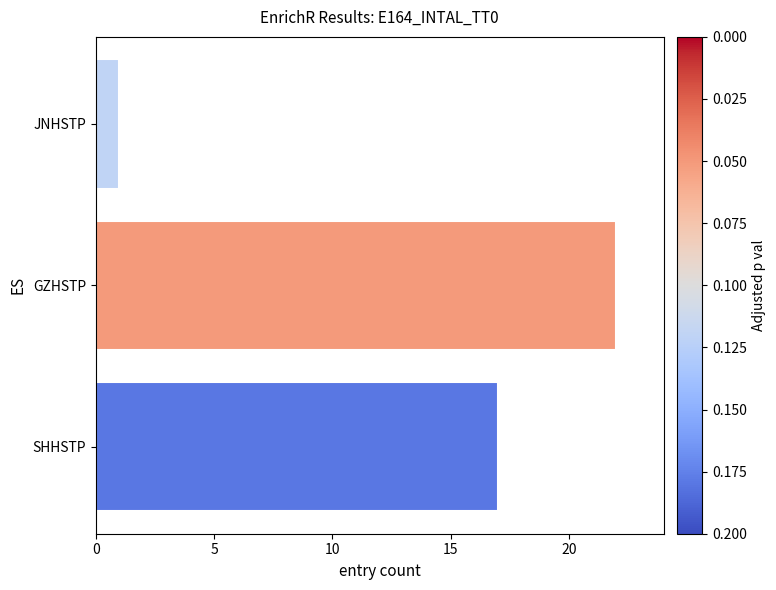

The value at JNHSTP is 1. True or false?

True